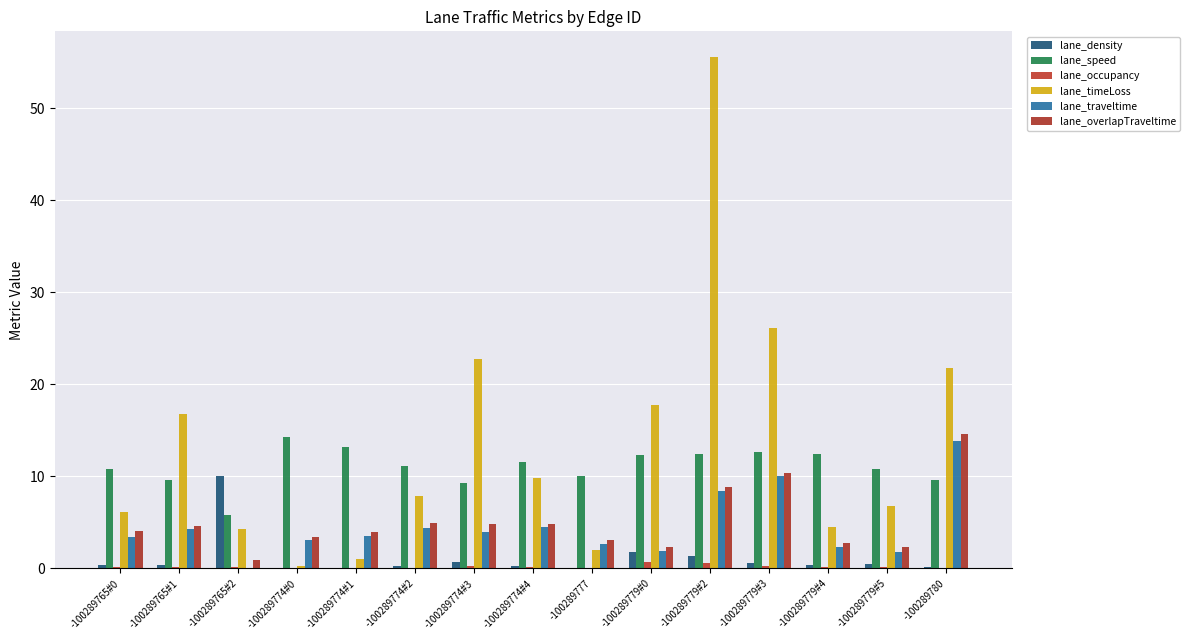

Are the bars horizontal?

No